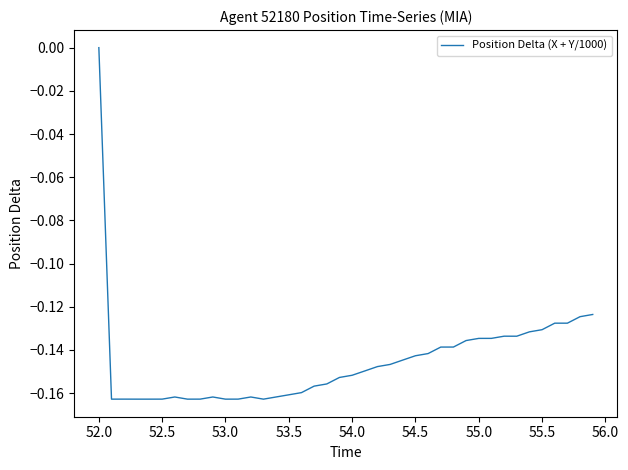

Which label corresponds to the largest value in the chart?

52.0